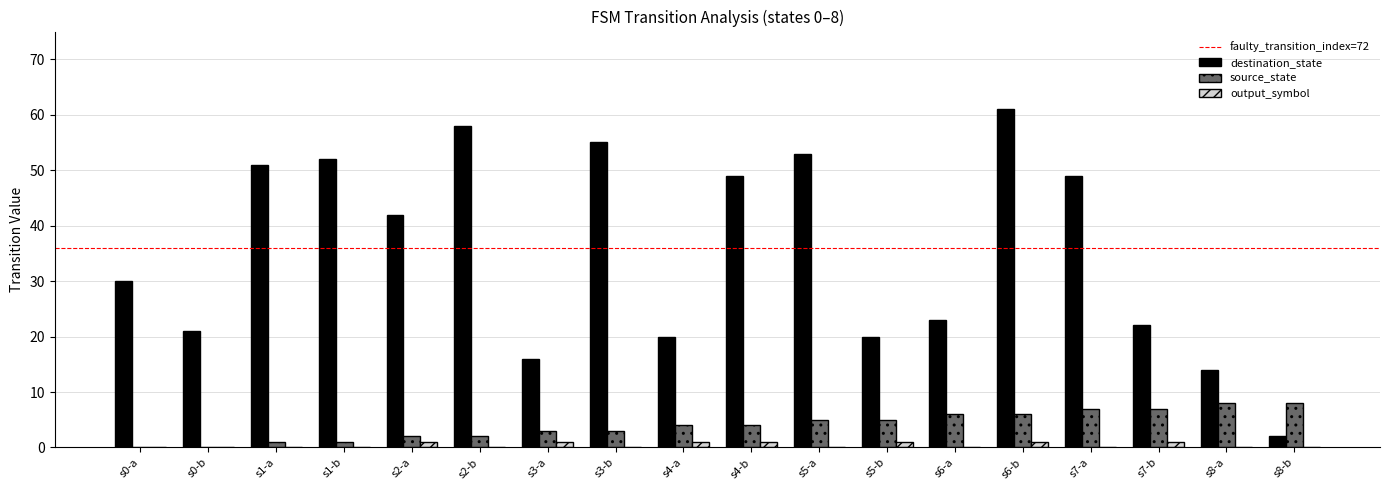

Which series has the largest total across all categories?

destination_state